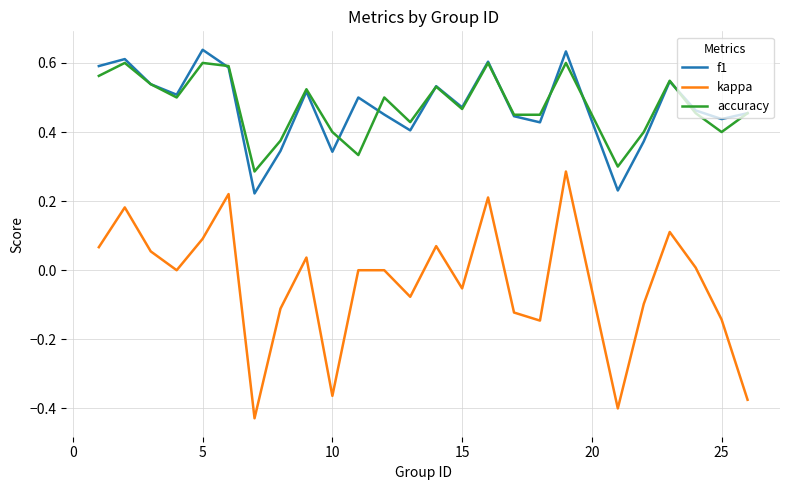

True or false: kappa and accuracy intersect in this chart.

False